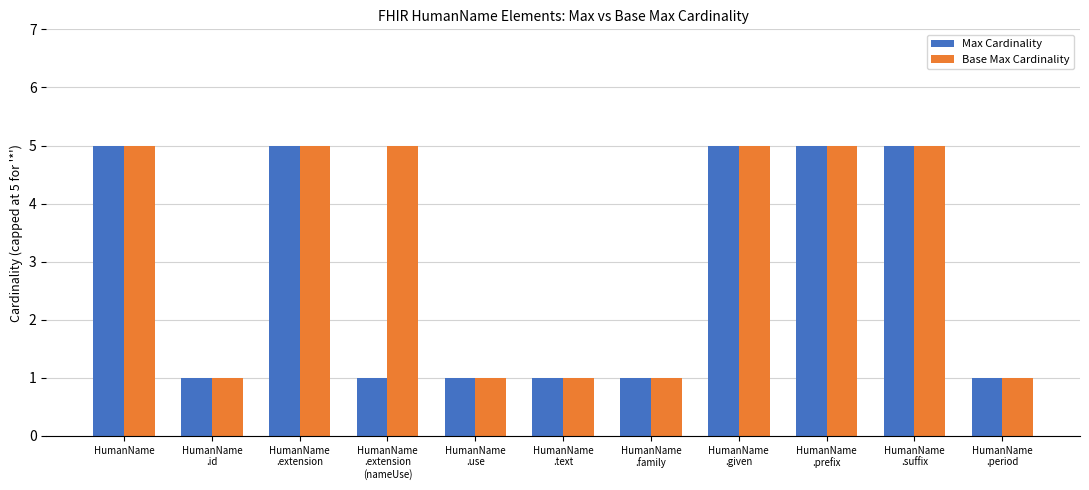

Is it true that Base Max Cardinality equals 0 at HumanName
.family?

False